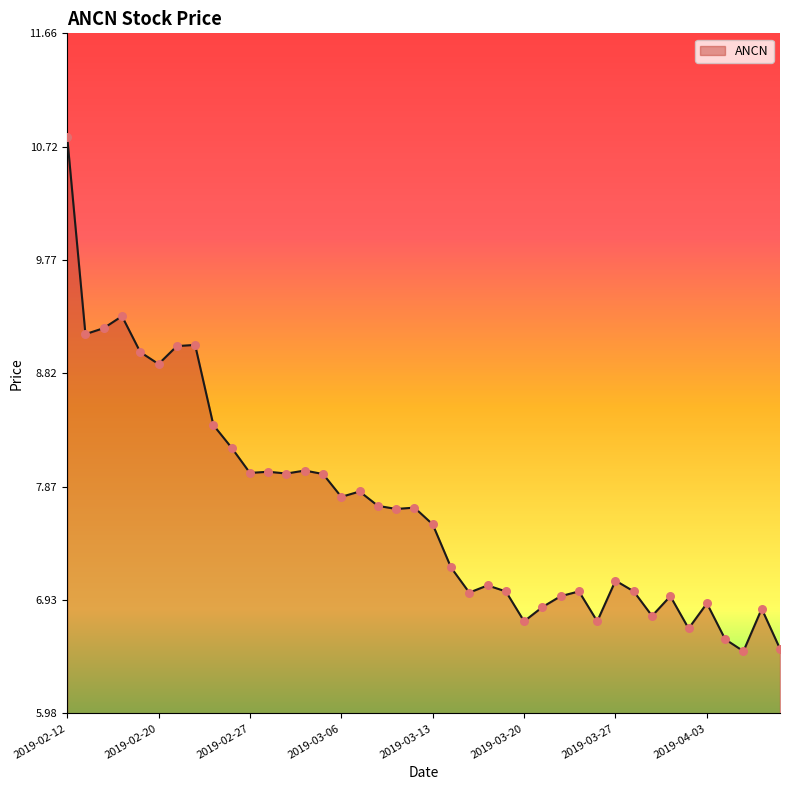

What is the greatest value displayed?

10.8